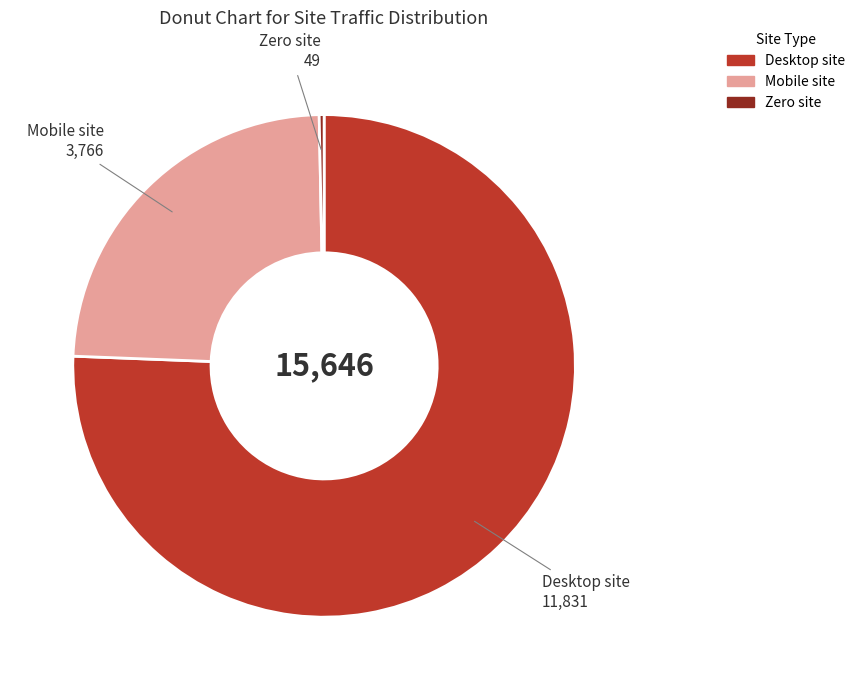

Does any single category account for the majority?

Yes